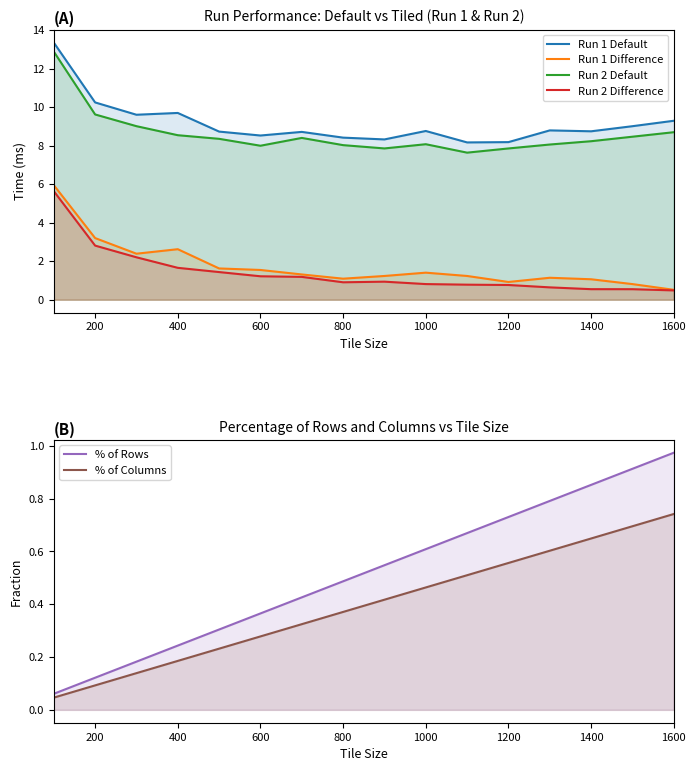

What is the value of the Run 2 Default point at the 3rd from the left?

9.0